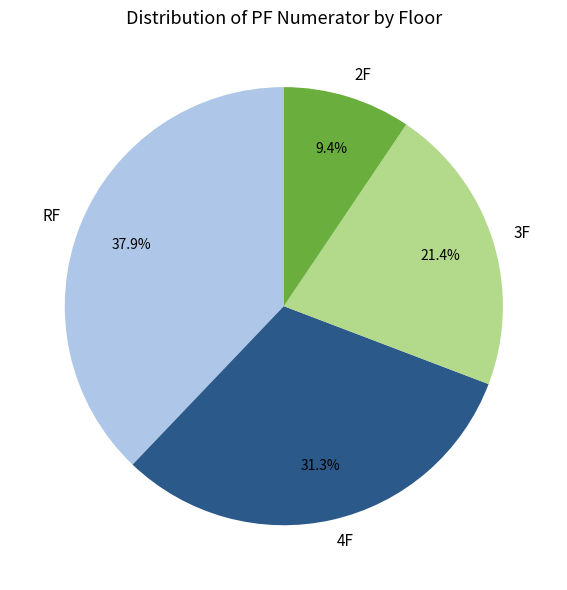

What is the ratio of the value at 3F to the value at RF?

0.6